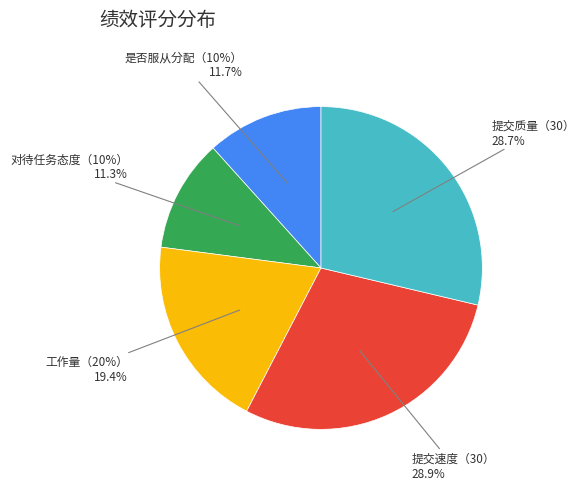

To the nearest percent, what is the difference between the largest and smallest slice percentages?

18%